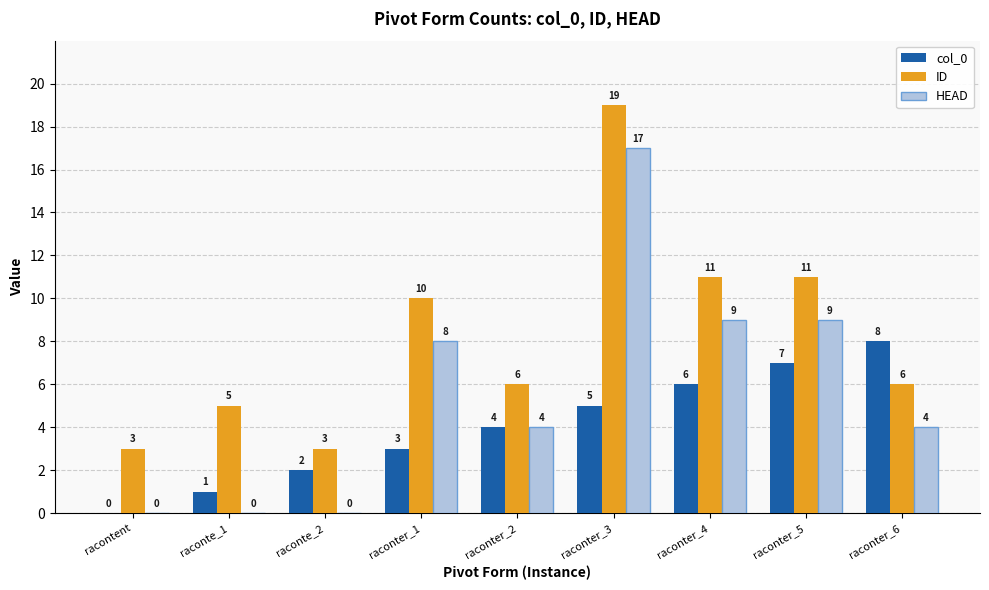

At which label does ID first exceed 6?

raconter_1